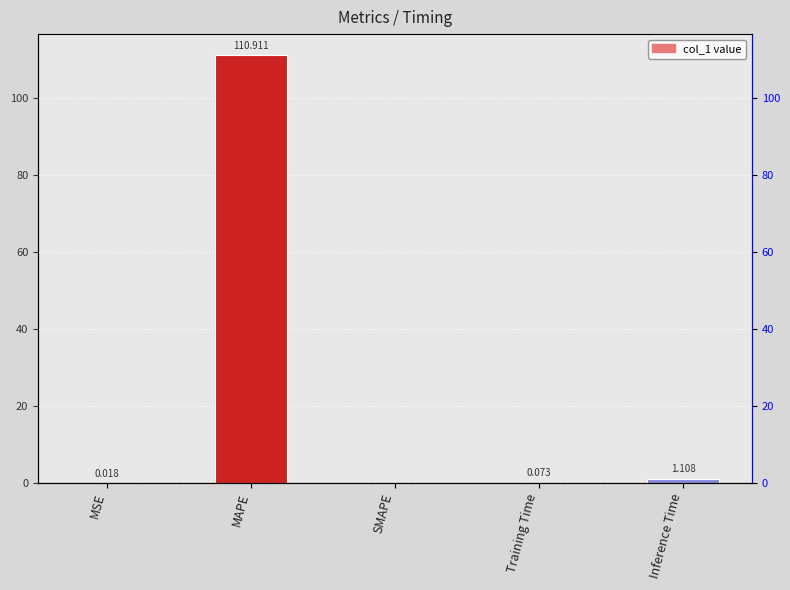

What is the difference between the values at Training Time and MSE?

0.1